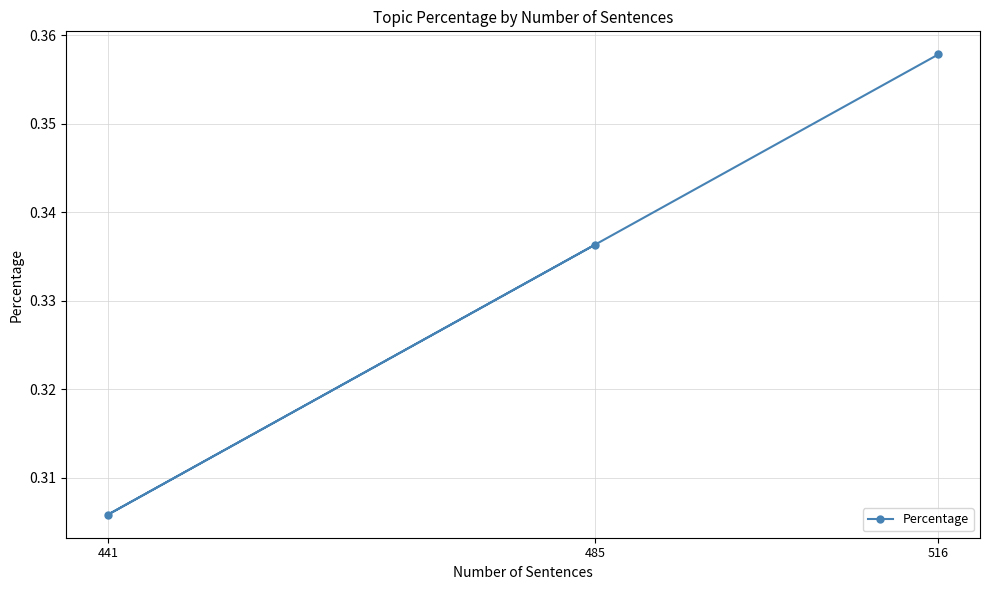

True or false: the data shows 0.4 at 441.

False